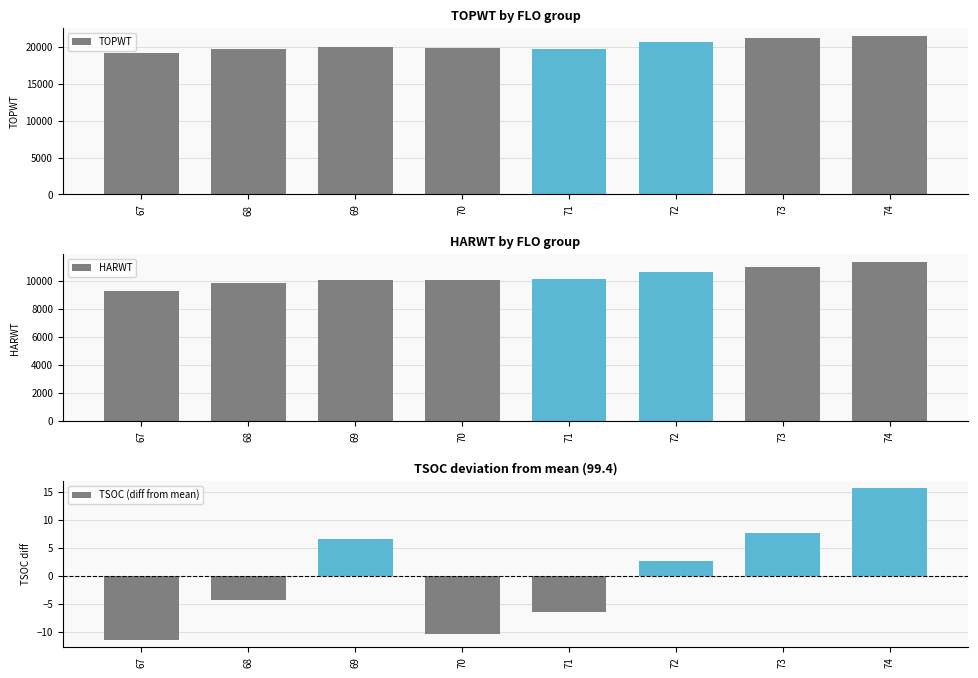

List the series in order of their peak value, lowest first.

TSOC (diff from mean), HARWT, TOPWT